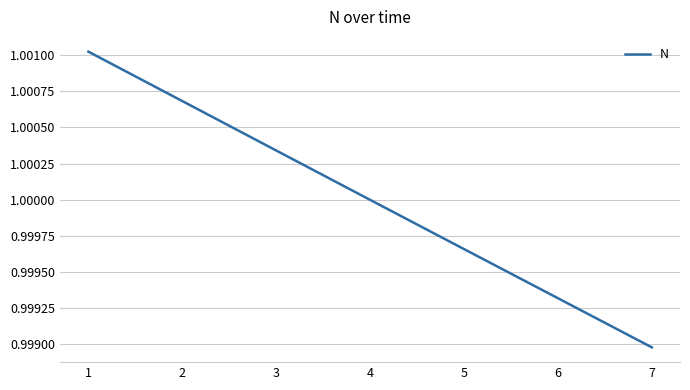

List the labels in order of value, largest first.

1, 2, 3, 4, 5, 6, 7